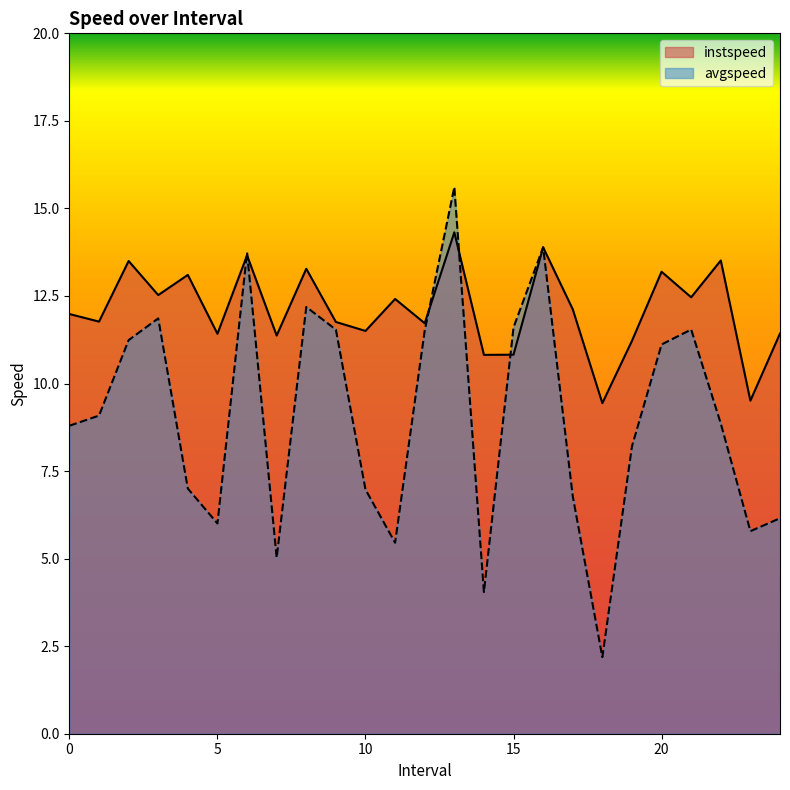

Between which two adjacent categories do instspeed and avgspeed first intersect?

5.0 and 6.0